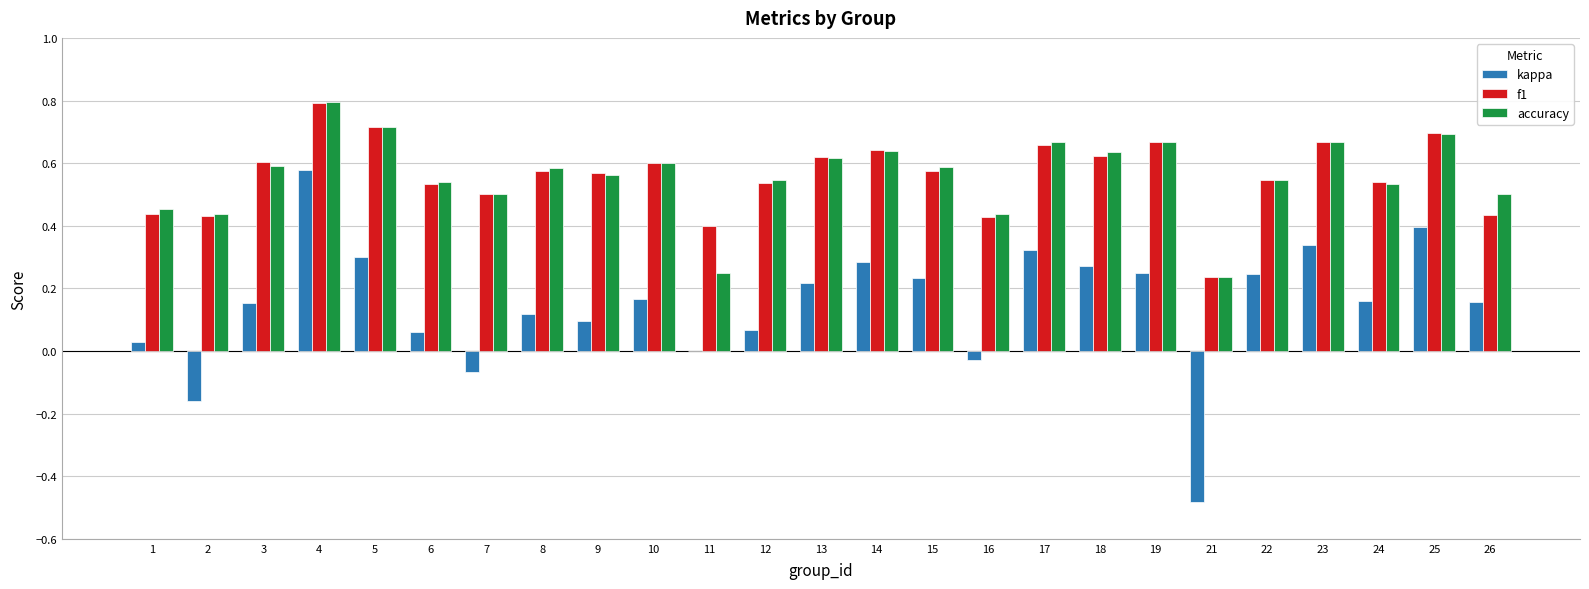

The f1 series shows 0.4 at 17. True or false?

False